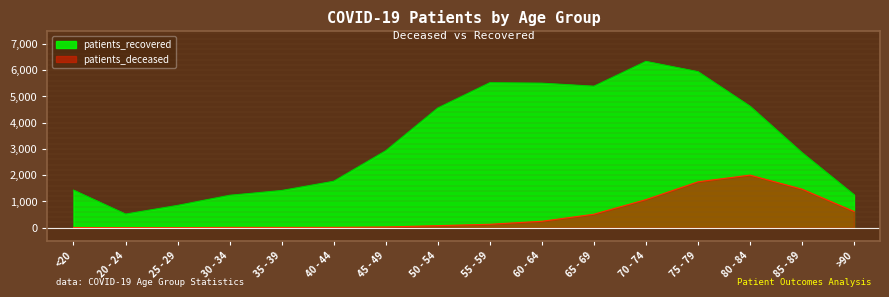

True or false: patients_deceased and patients_recovered intersect in this chart.

False